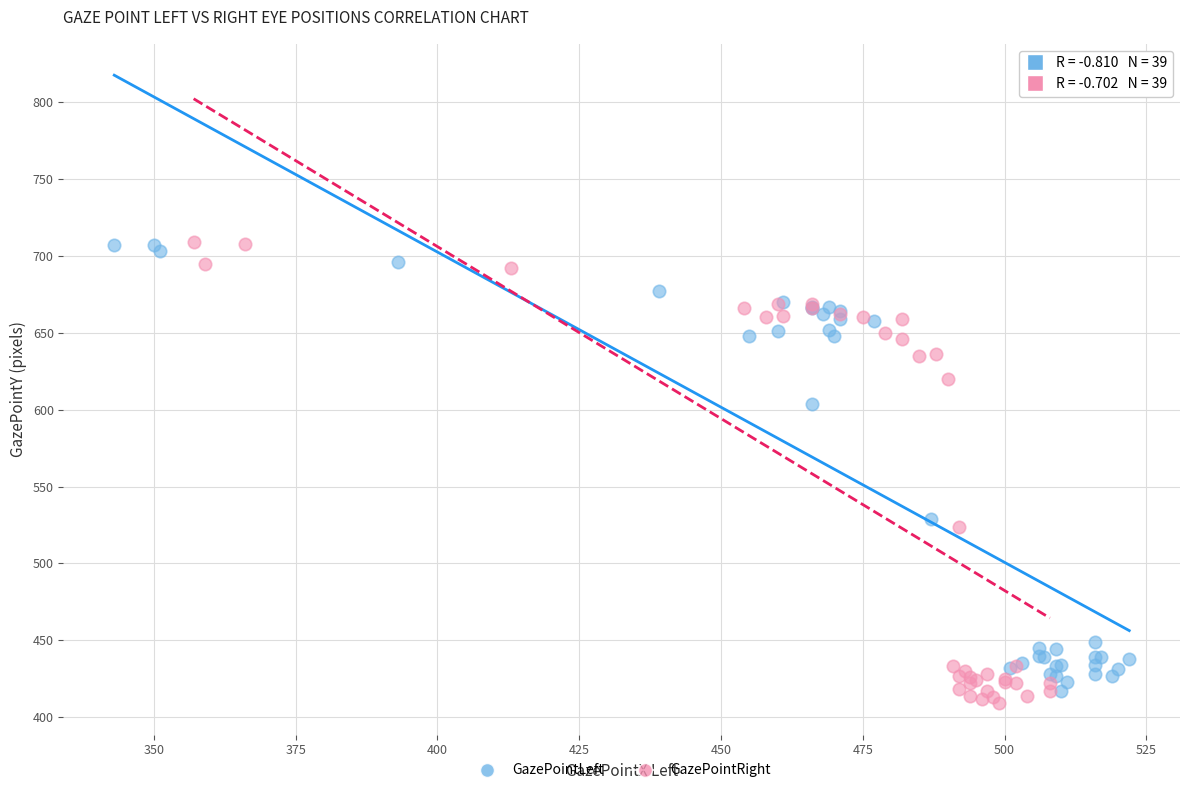

What are all the series names shown in the legend?

GazePointLeft, GazePointRight